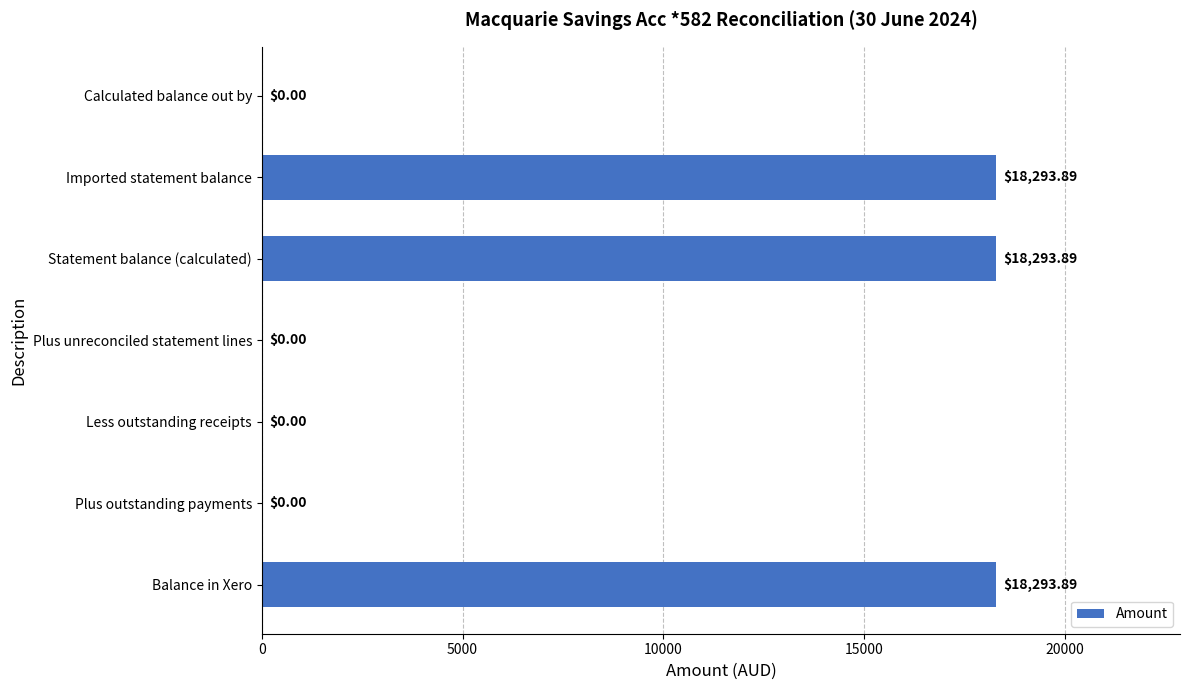

What is the maximum value shown in the chart?

18293.9